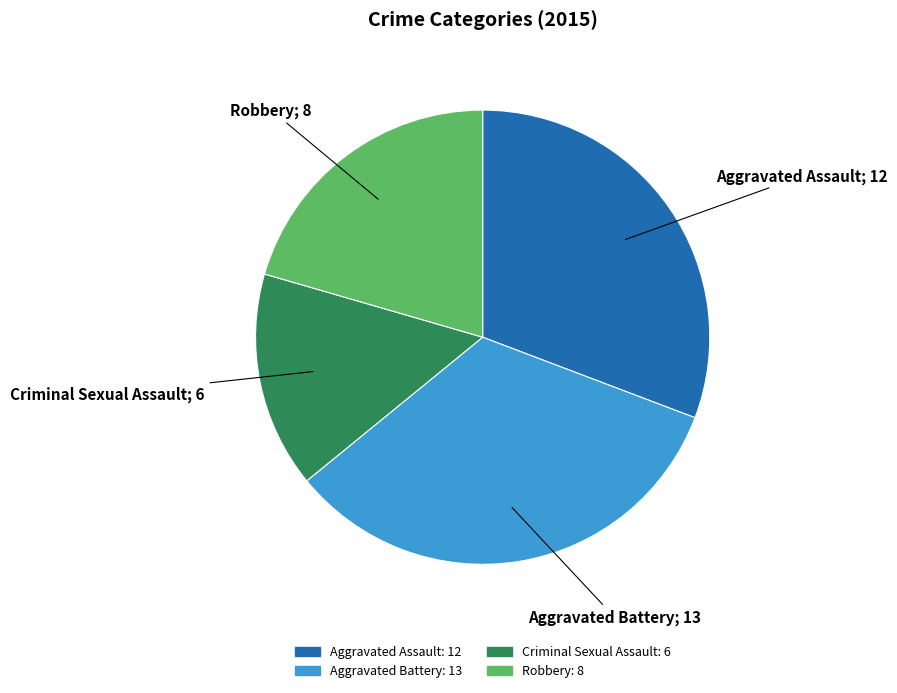

Which slice is the largest?

Aggravated Battery